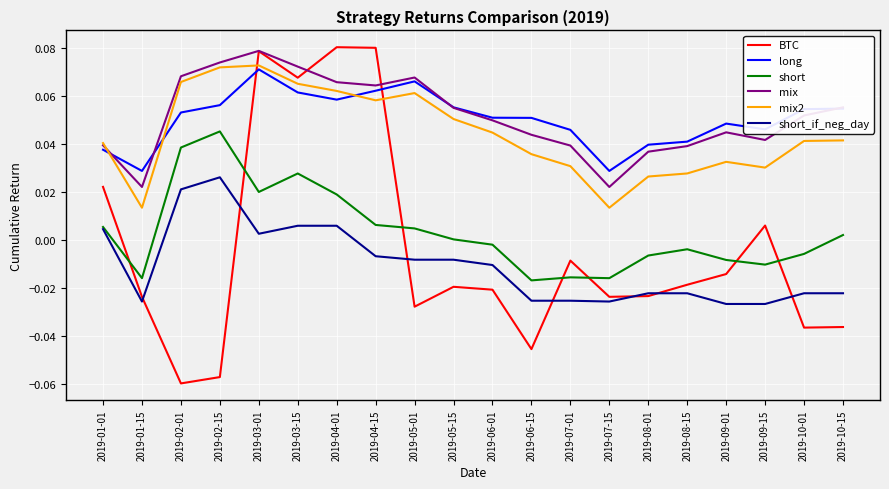

What are all the series names shown in the legend?

BTC, long, short, mix, mix2, short_if_neg_day